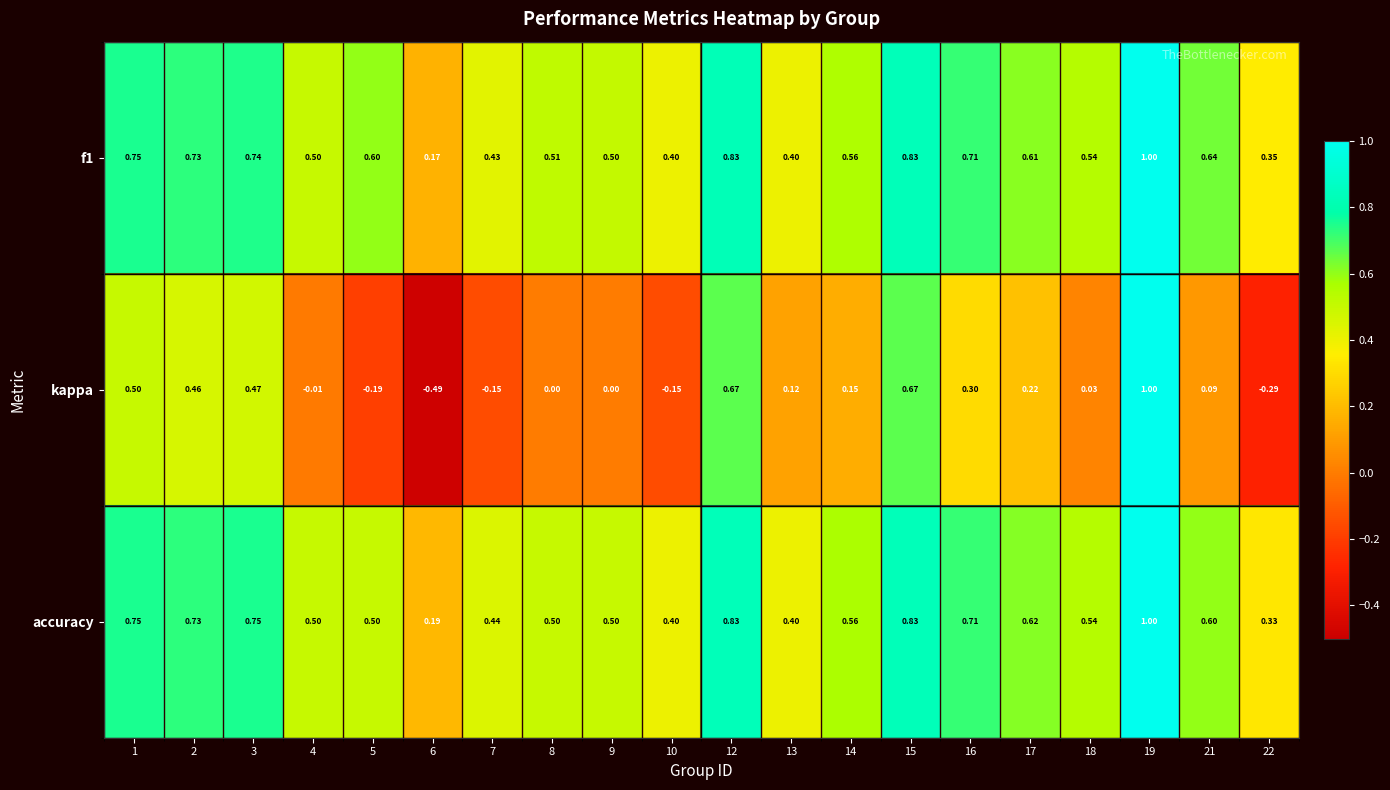

Is the value of f1 at 14 greater than the value of accuracy at 1?

No